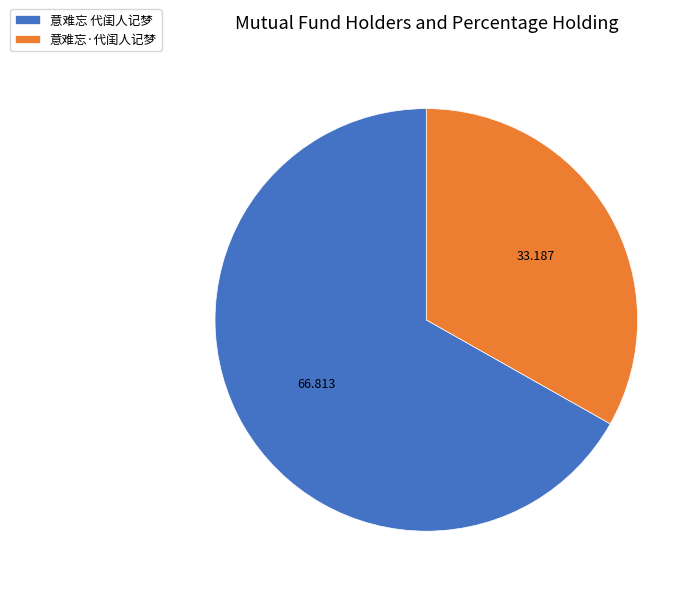

Is the sum of 意难忘 代闺人记梦 and 意难忘·代闺人记梦 greater than half?

Yes